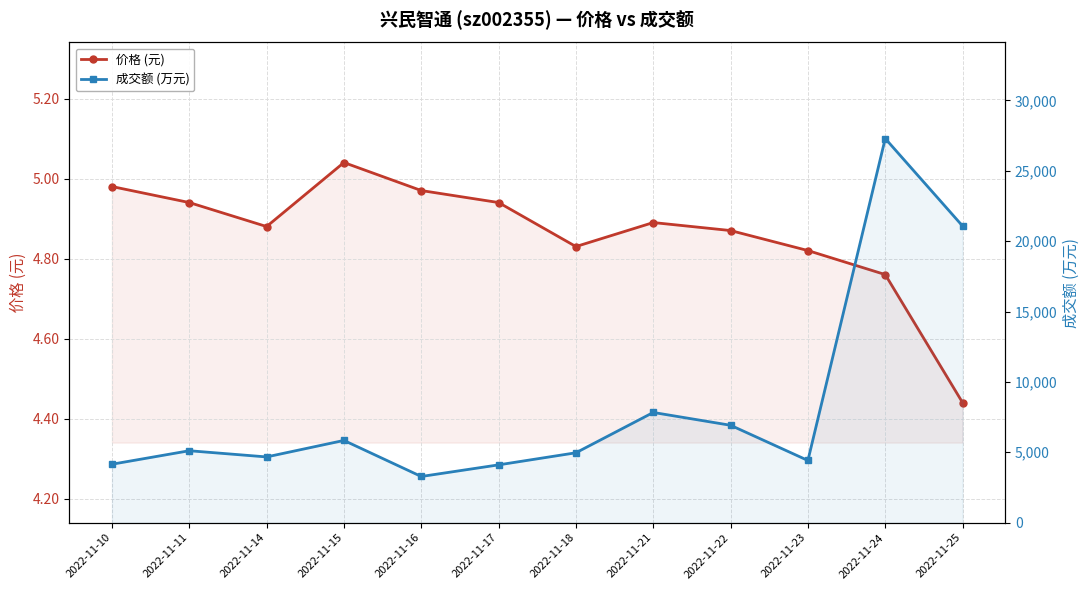

In 价格 (元), how many points are higher than both neighbors (excluding endpoints)?

2